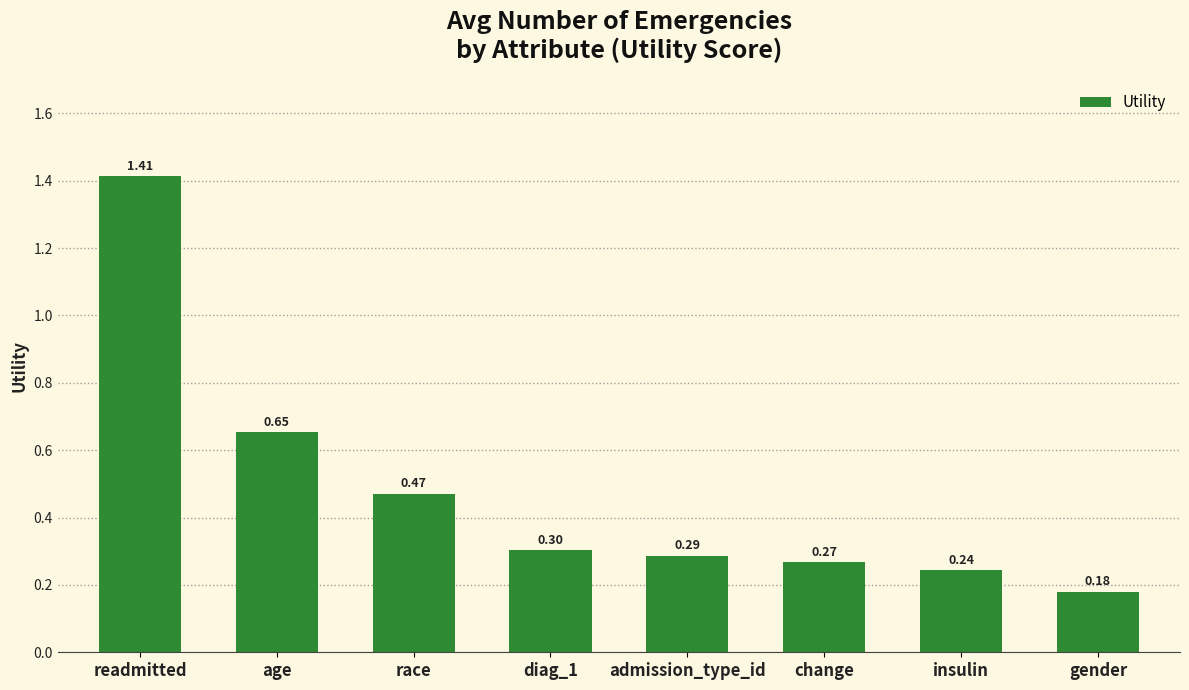

The chart shows a value of 0.7 at race. True or false?

False